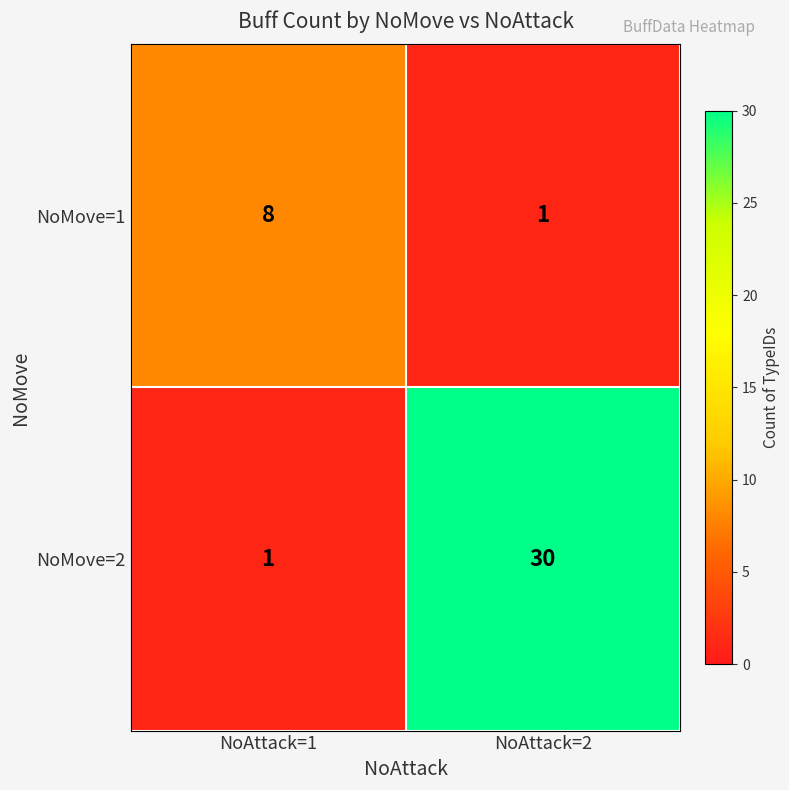

What is the difference between the highest and lowest values at NoAttack=1?

7